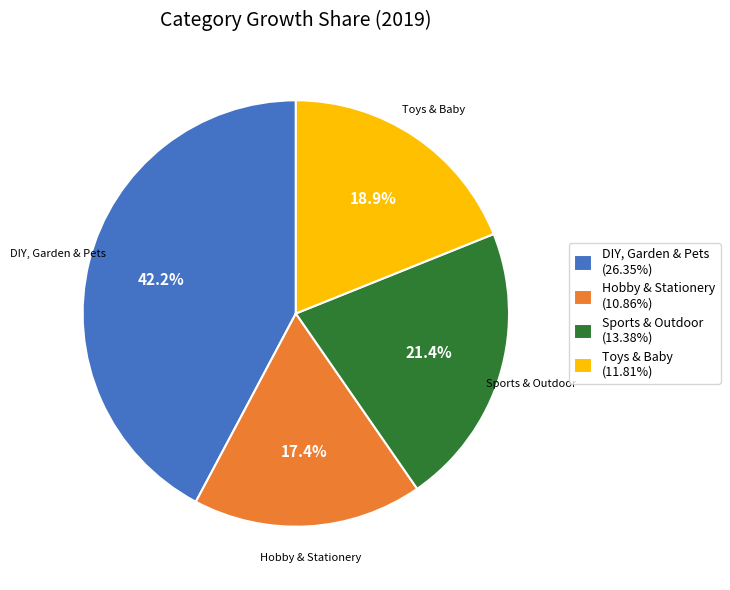

To the nearest percent, what is the average slice percentage?

25%